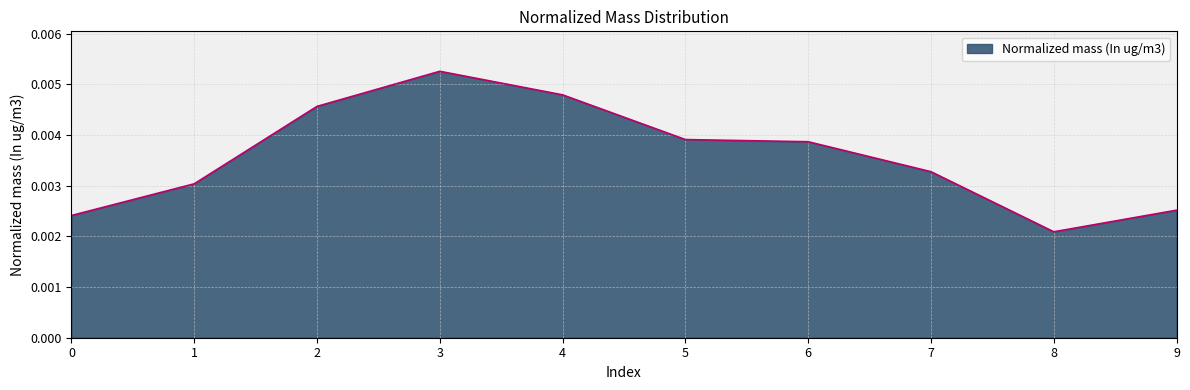

Does the chart have visible grid lines?

Yes